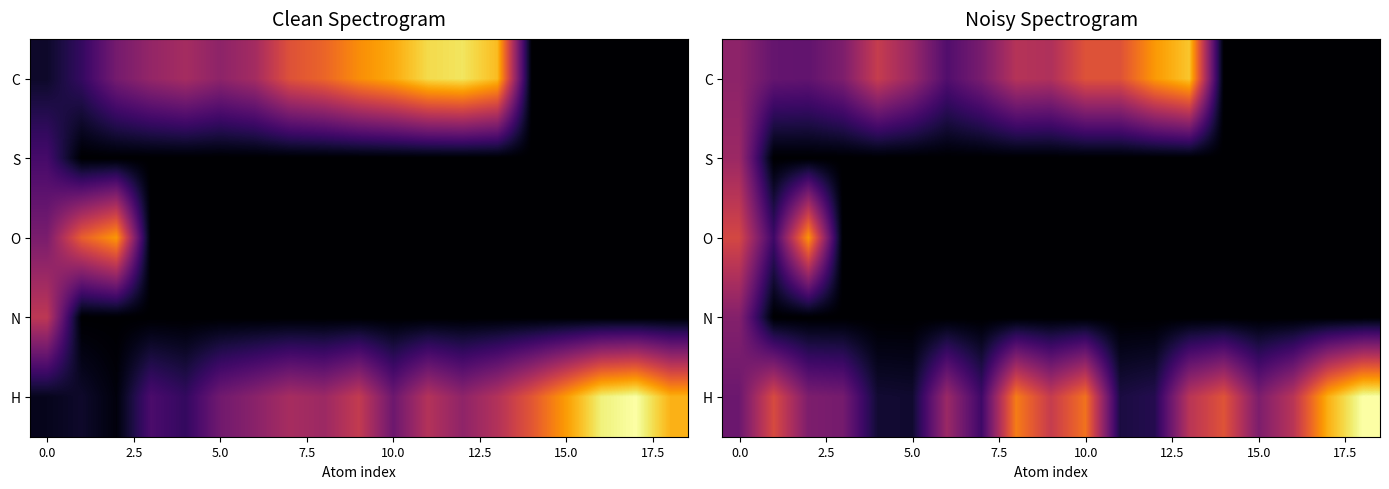

How many positive values does the O series have?

3